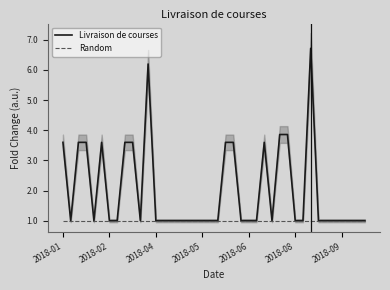

The Livraison de courses series shows 3.6 at 2018-01. True or false?

True